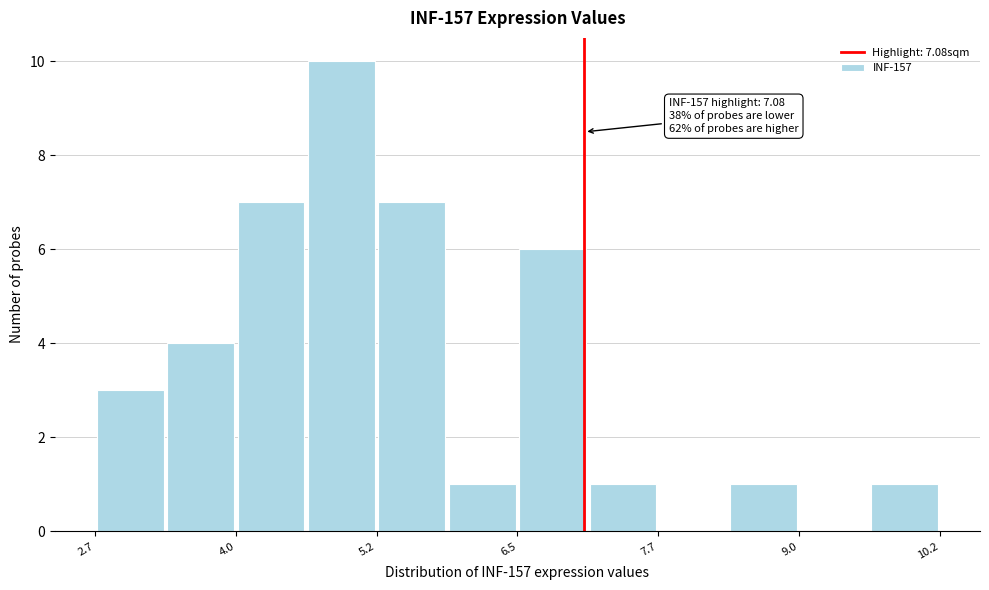

Read against the x-axis, roughly where is the centre of the tallest bar?

5.0